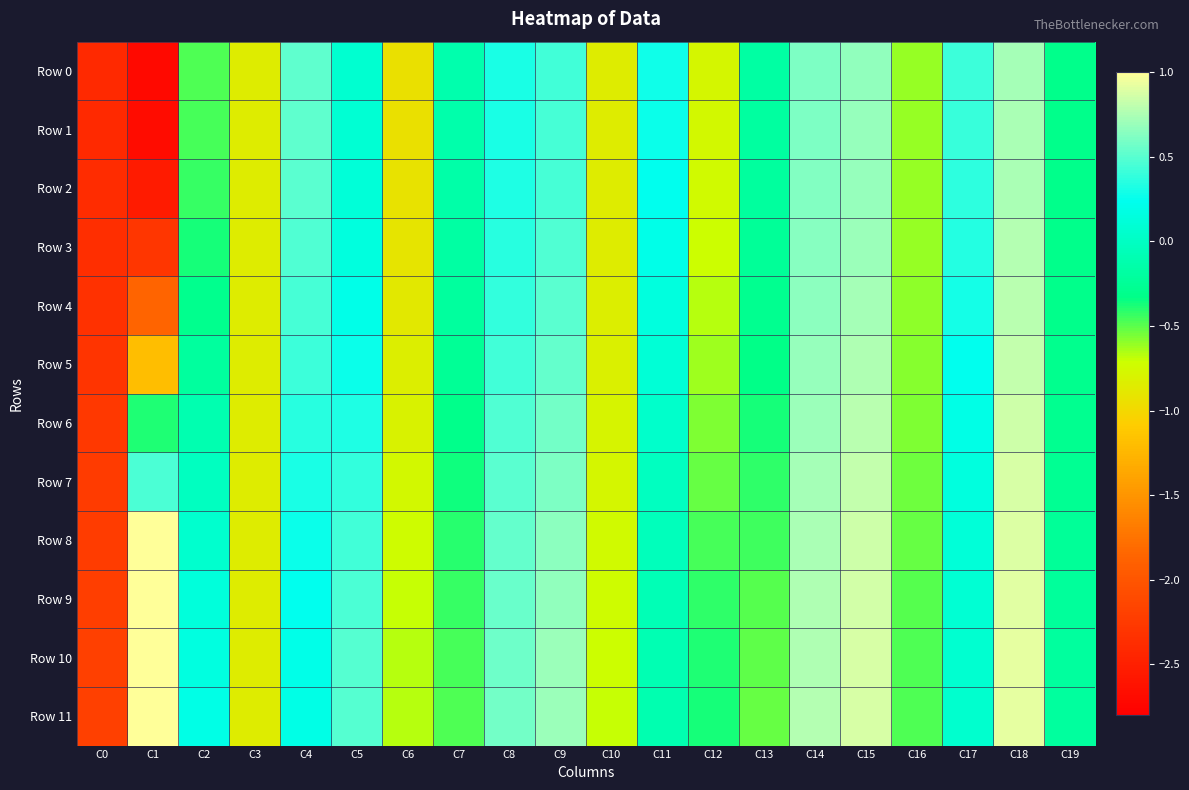

Reading left to right, what are all the values shown in this chart?

Row 0: C0=-2.4	C1=-2.7	C2=-0.5	C3=-0.8	C4=0.5	C5=0.1	C6=-0.9	C7=-0.1	C8=0.3	C9=0.4	C10=-0.9	C11=0.3	C12=-0.8	C13=-0.2	C14=0.6	C15=0.7	C16=-0.6	C17=0.4	C18=0.7	C19=-0.3
Row 1: C0=-2.4	C1=-2.7	C2=-0.5	C3=-0.8	C4=0.5	C5=0.1	C6=-0.9	C7=-0.1	C8=0.3	C9=0.4	C10=-0.9	C11=0.3	C12=-0.8	C13=-0.2	C14=0.6	C15=0.7	C16=-0.6	C17=0.4	C18=0.7	C19=-0.3
Row 2: C0=-2.4	C1=-2.5	C2=-0.4	C3=-0.8	C4=0.5	C5=0.1	C6=-0.9	C7=-0.2	C8=0.3	C9=0.4	C10=-0.9	C11=0.2	C12=-0.7	C13=-0.2	C14=0.6	C15=0.7	C16=-0.6	C17=0.4	C18=0.7	C19=-0.3
Row 3: C0=-2.4	C1=-2.3	C2=-0.4	C3=-0.8	C4=0.5	C5=0.2	C6=-0.9	C7=-0.2	C8=0.4	C9=0.5	C10=-0.8	C11=0.2	C12=-0.7	C13=-0.2	C14=0.6	C15=0.7	C16=-0.6	C17=0.3	C18=0.8	C19=-0.3
Row 4: C0=-2.3	C1=-1.9	C2=-0.3	C3=-0.8	C4=0.4	C5=0.2	C6=-0.9	C7=-0.2	C8=0.4	C9=0.5	C10=-0.8	C11=0.2	C12=-0.7	C13=-0.3	C14=0.7	C15=0.7	C16=-0.6	C17=0.3	C18=0.8	C19=-0.3
Row 5: C0=-2.3	C1=-1.2	C2=-0.2	C3=-0.8	C4=0.4	C5=0.3	C6=-0.8	C7=-0.3	C8=0.4	C9=0.5	C10=-0.8	C11=0.1	C12=-0.6	C13=-0.3	C14=0.7	C15=0.8	C16=-0.6	C17=0.2	C18=0.8	C19=-0.3
Row 6: C0=-2.3	C1=-0.4	C2=-0.1	C3=-0.8	C4=0.4	C5=0.3	C6=-0.8	C7=-0.3	C8=0.5	C9=0.6	C10=-0.8	C11=0.0	C12=-0.6	C13=-0.4	C14=0.7	C15=0.8	C16=-0.6	C17=0.2	C18=0.8	C19=-0.3
Row 7: C0=-2.2	C1=0.5	C2=-0.0	C3=-0.8	C4=0.3	C5=0.4	C6=-0.8	C7=-0.4	C8=0.5	C9=0.6	C10=-0.8	C11=-0.0	C12=-0.5	C13=-0.4	C14=0.7	C15=0.8	C16=-0.5	C17=0.1	C18=0.9	C19=-0.3
Row 8: C0=-2.2	C1=1.3	C2=0.1	C3=-0.8	C4=0.3	C5=0.4	C6=-0.7	C7=-0.4	C8=0.5	C9=0.6	C10=-0.7	C11=-0.1	C12=-0.5	C13=-0.5	C14=0.7	C15=0.8	C16=-0.5	C17=0.1	C18=0.9	C19=-0.2
Row 9: C0=-2.2	C1=2.0	C2=0.1	C3=-0.8	C4=0.2	C5=0.5	C6=-0.7	C7=-0.4	C8=0.6	C9=0.7	C10=-0.7	C11=-0.1	C12=-0.4	C13=-0.5	C14=0.8	C15=0.9	C16=-0.5	C17=0.1	C18=0.9	C19=-0.2
Row 10: C0=-2.2	C1=2.4	C2=0.2	C3=-0.8	C4=0.2	C5=0.5	C6=-0.7	C7=-0.5	C8=0.6	C9=0.7	C10=-0.7	C11=-0.1	C12=-0.4	C13=-0.5	C14=0.8	C15=0.9	C16=-0.5	C17=0.1	C18=0.9	C19=-0.2
Row 11: C0=-2.2	C1=2.7	C2=0.2	C3=-0.8	C4=0.2	C5=0.5	C6=-0.7	C7=-0.5	C8=0.6	C9=0.7	C10=-0.7	C11=-0.1	C12=-0.4	C13=-0.5	C14=0.8	C15=0.9	C16=-0.5	C17=0.1	C18=0.9	C19=-0.2